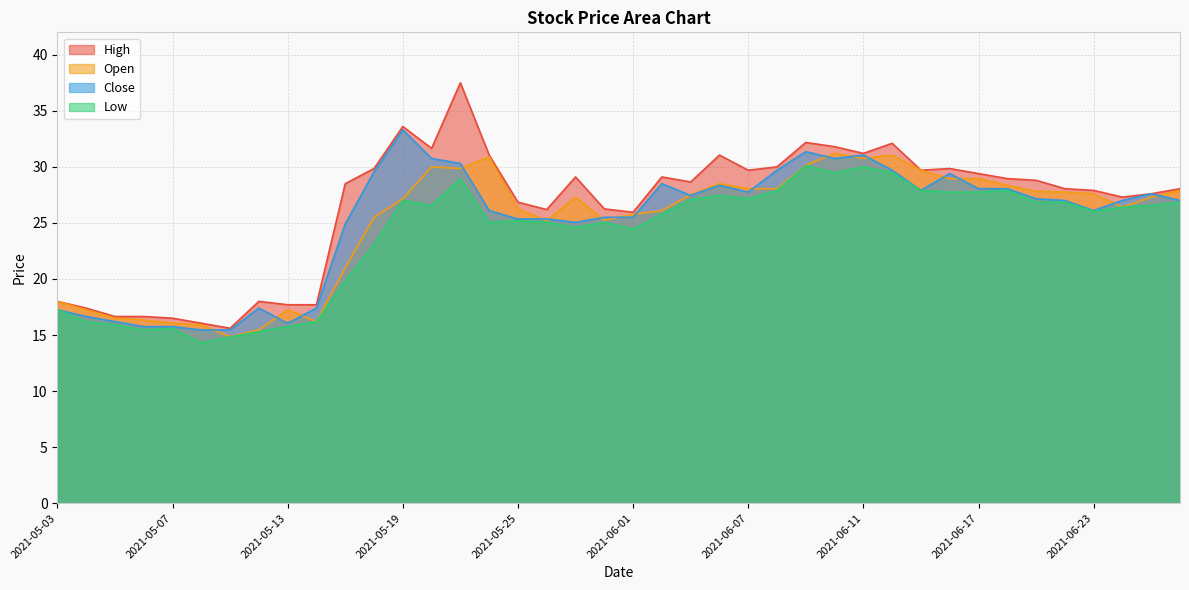

The value of Close at 2021-05-13 is 23.2. True or false?

False